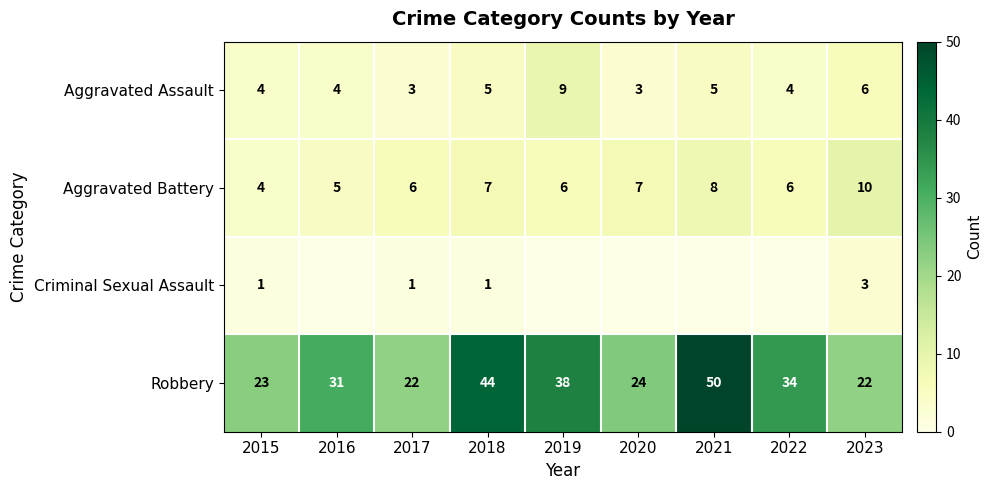

At which category is the sum across all series the highest?

2021